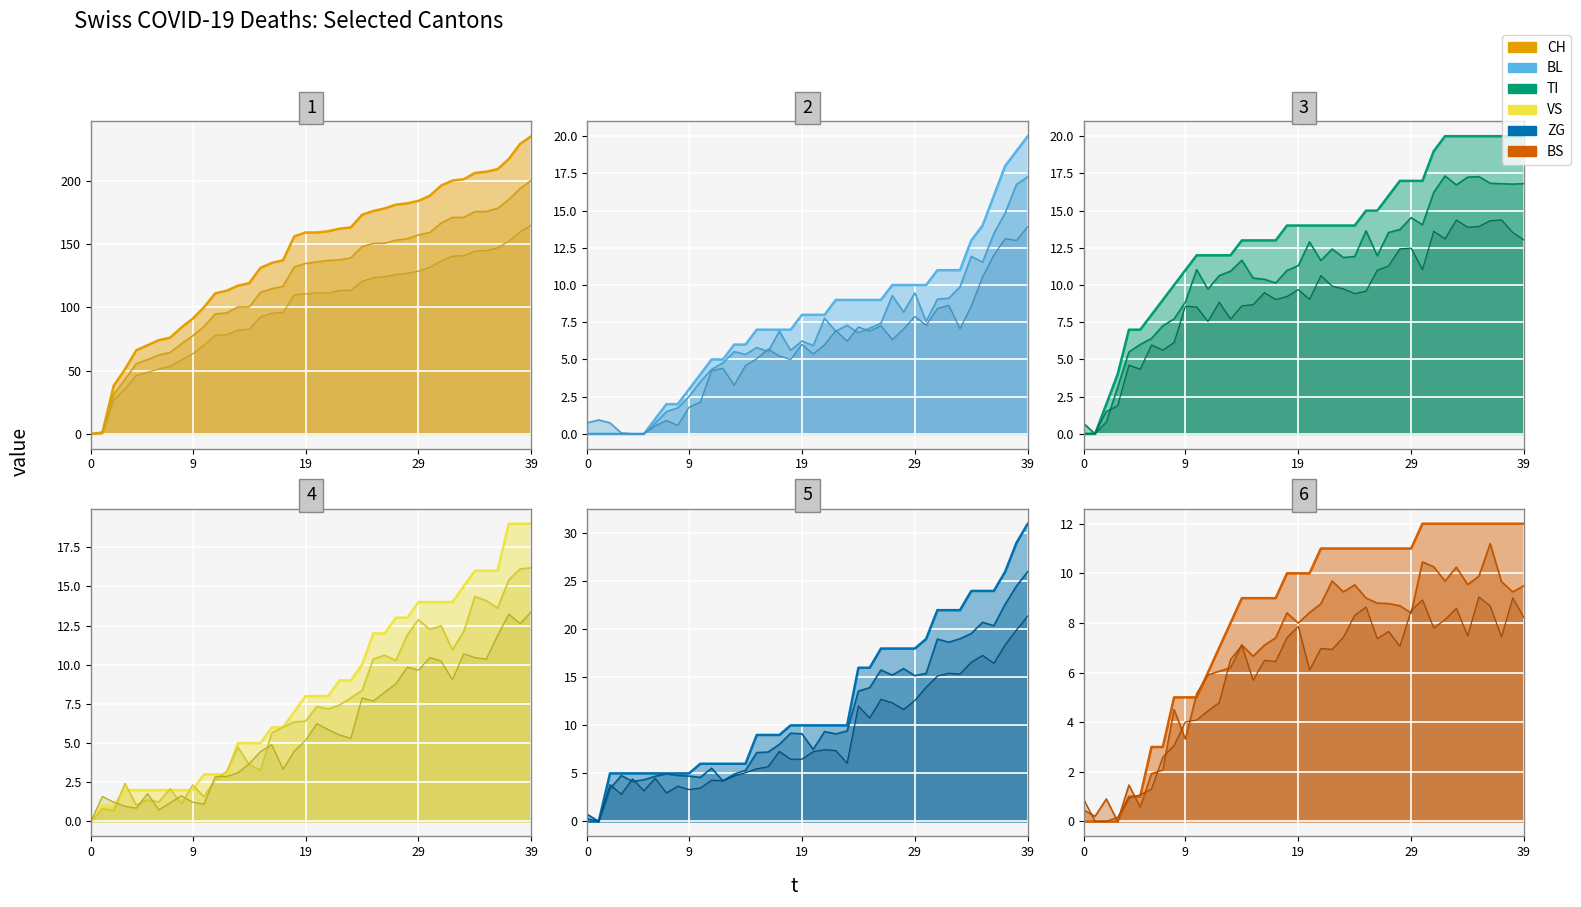

True or false: CH and VS intersect in this chart.

False